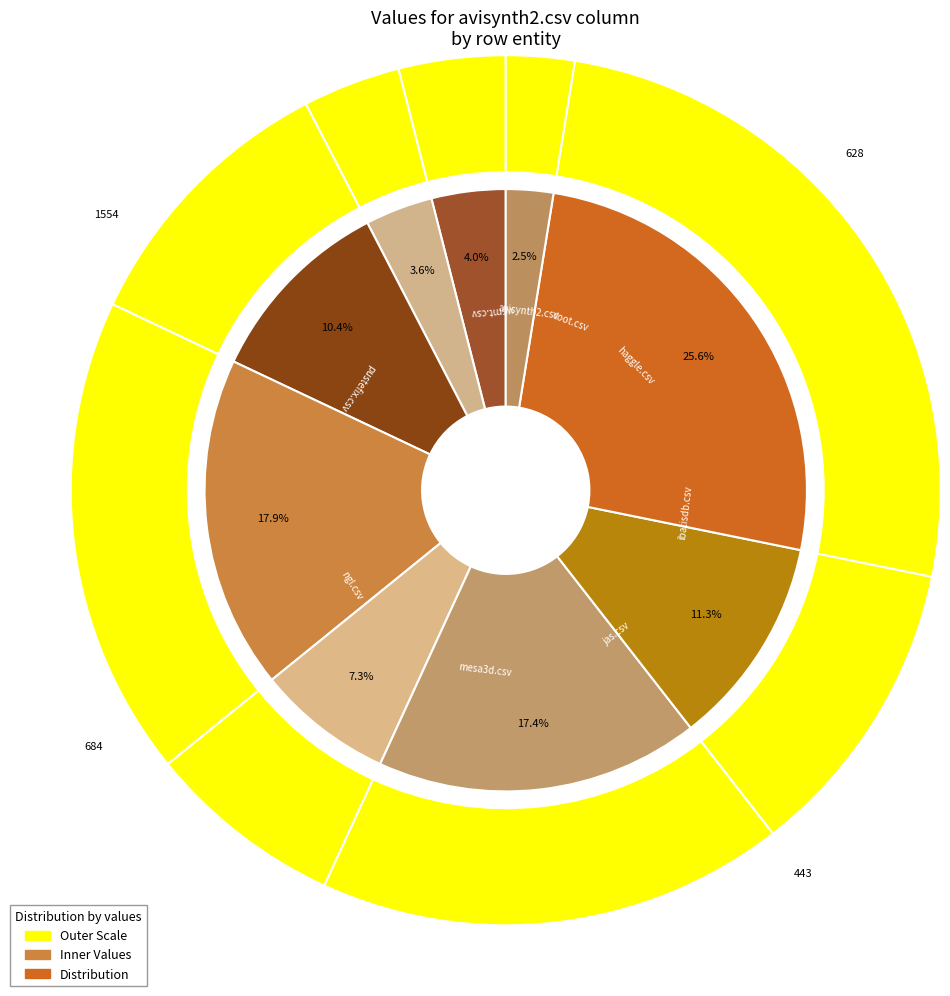

The ngl.csv slice represents 3% of the pie. True or false?

False